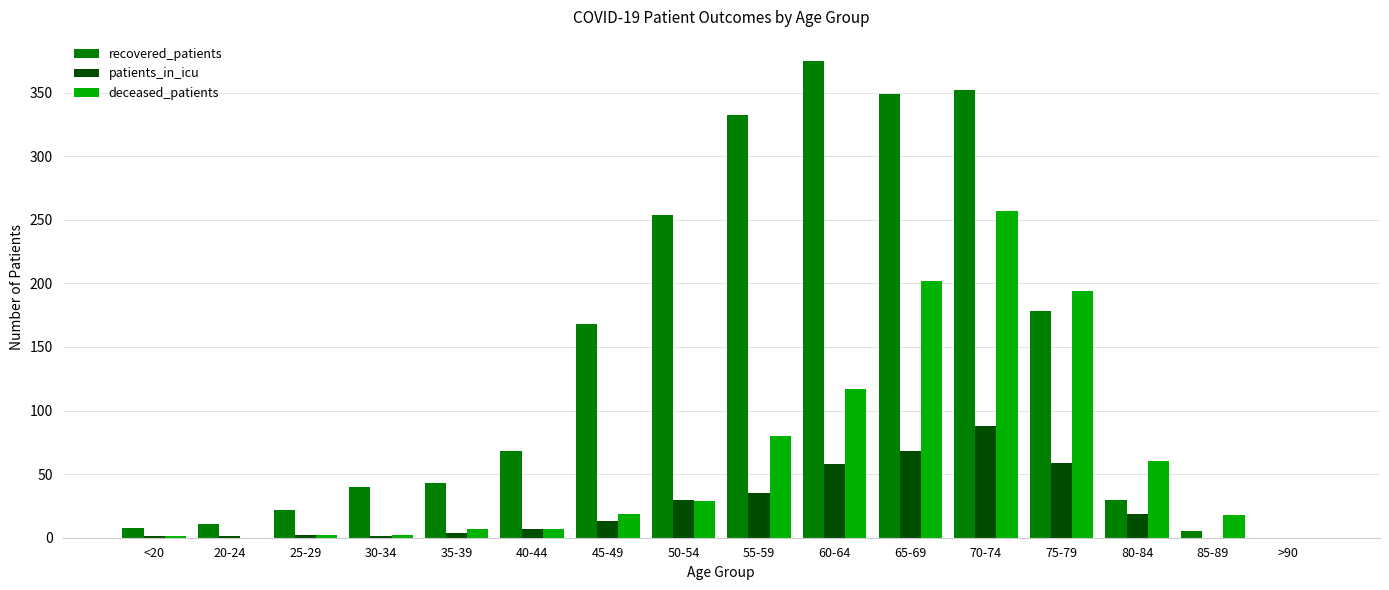

What is the maximum value shown in the chart?

375